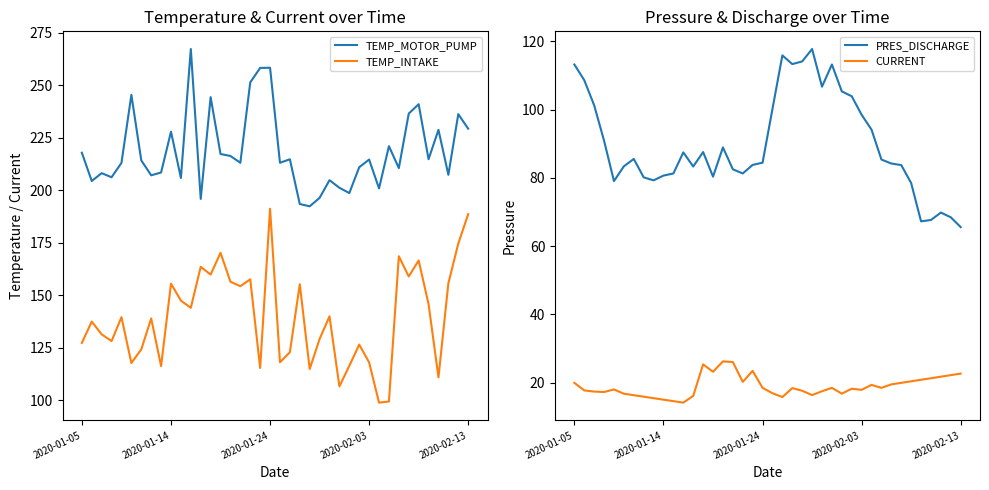

Rank the series by their average value, from lowest to highest.

CURRENT, PRES_DISCHARGE, TEMP_INTAKE, TEMP_MOTOR_PUMP